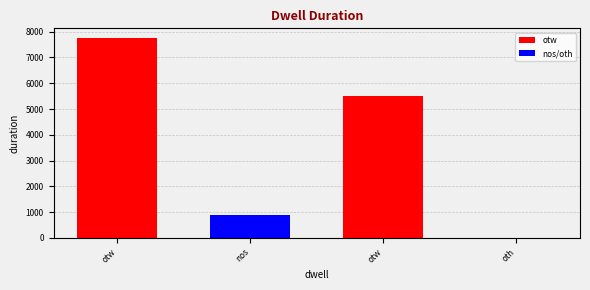

Count the values in the range 881 to 7744.

3